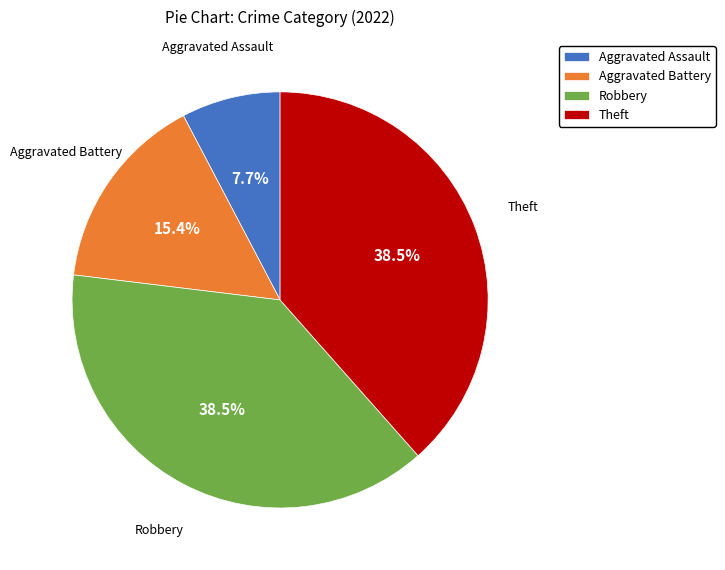

Count the number of slices in the pie.

4